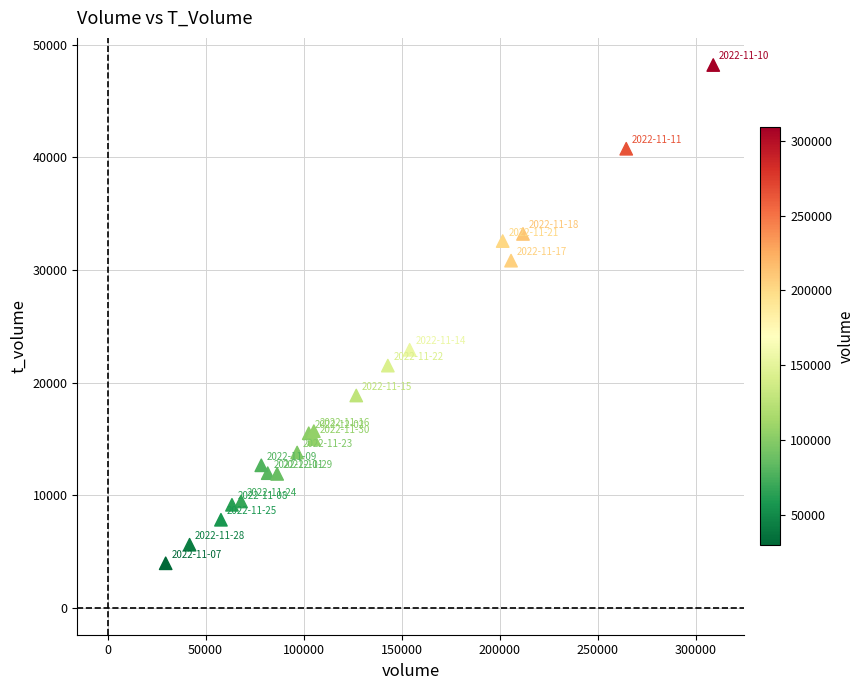

What Y value in the scatter plot is closest to 26073?

22905